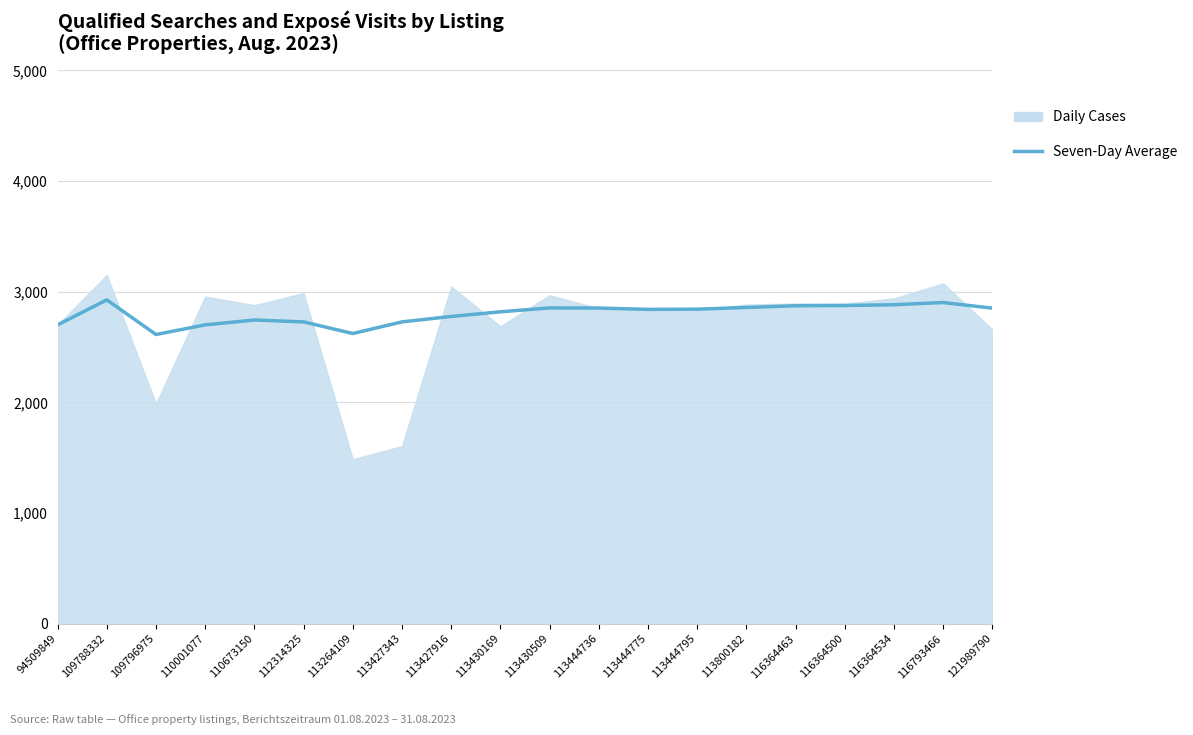

The Seven-Day Average series shows 2852 at 113444736. True or false?

True